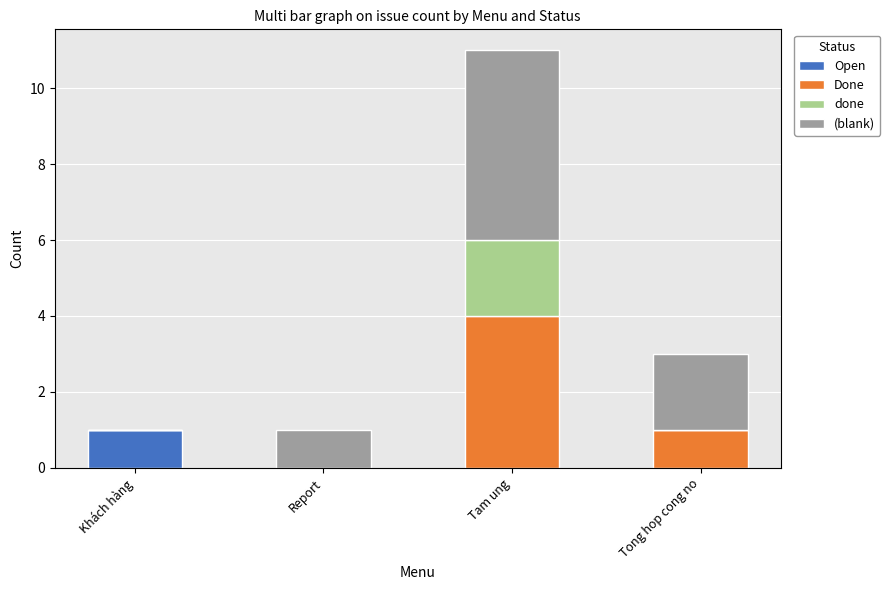

Reading left to right, list the values for the Open series.

Khách hàng=1	Report=0	Tam ung=0	Tong hop cong no=0